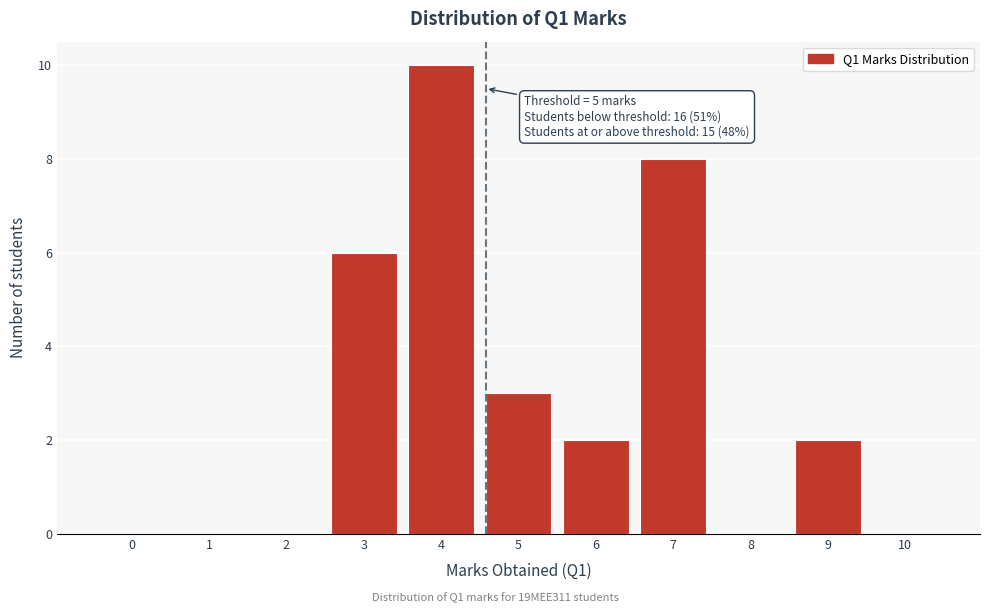

Reading left to right, list all the values displayed in this chart.

0=0	1=0	2=0	3=6	4=10	5=3	6=2	7=8	8=0	9=2	10=0